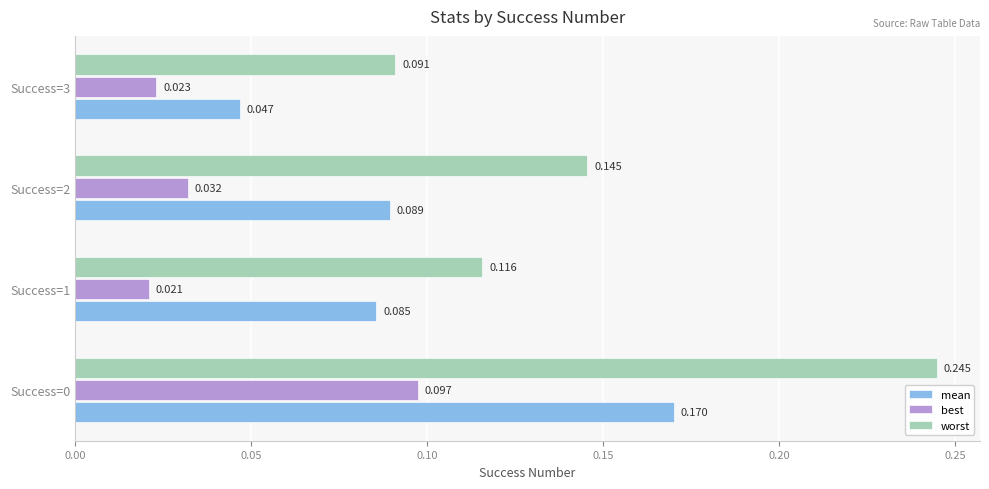

Which series has the largest range (max minus min)?

worst